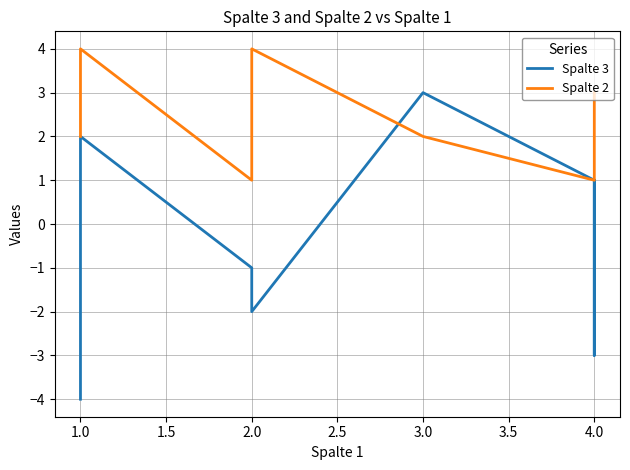

What are all the series names shown in the legend?

Spalte 3, Spalte 2